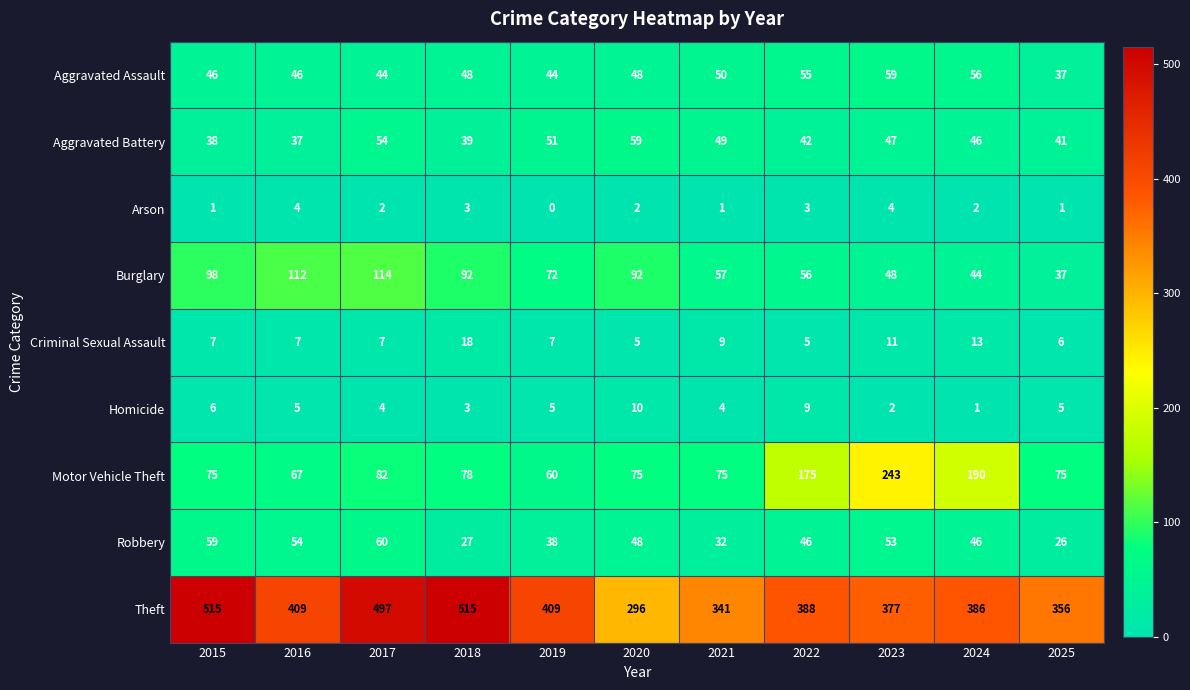

How many series are shown in this chart?

9